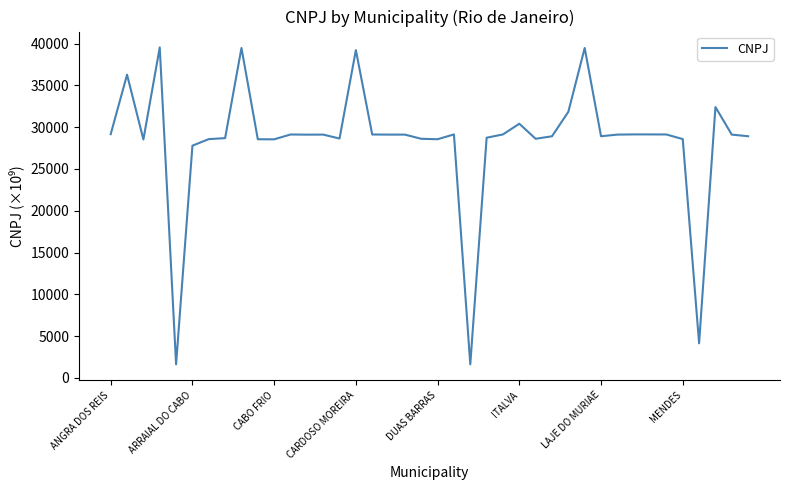

What is the minimum value shown in the chart?

1615.9